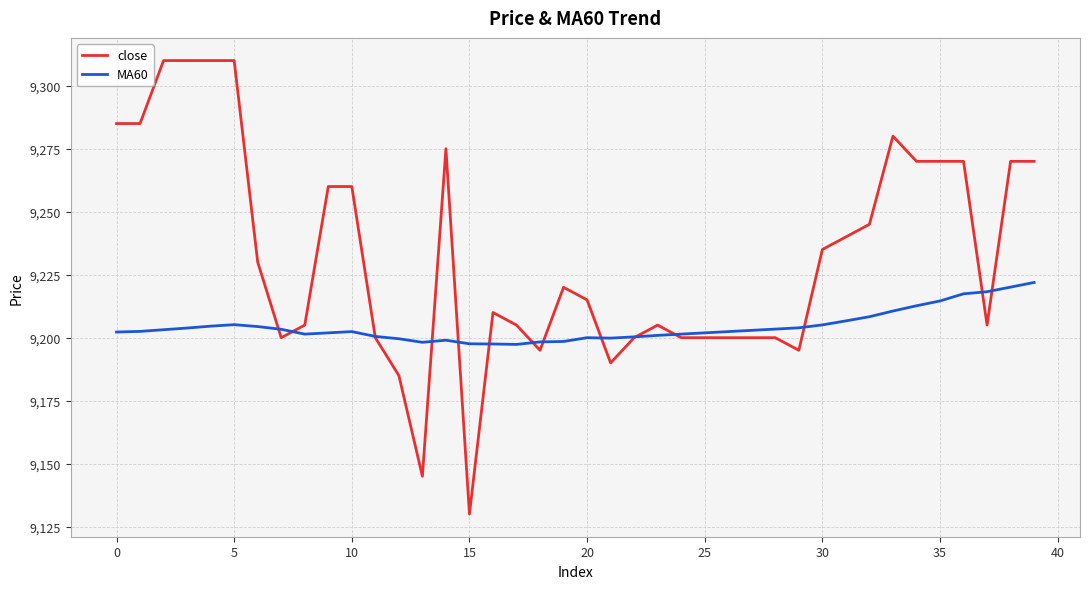

In MA60, how many points are higher than both neighbors (excluding endpoints)?

4